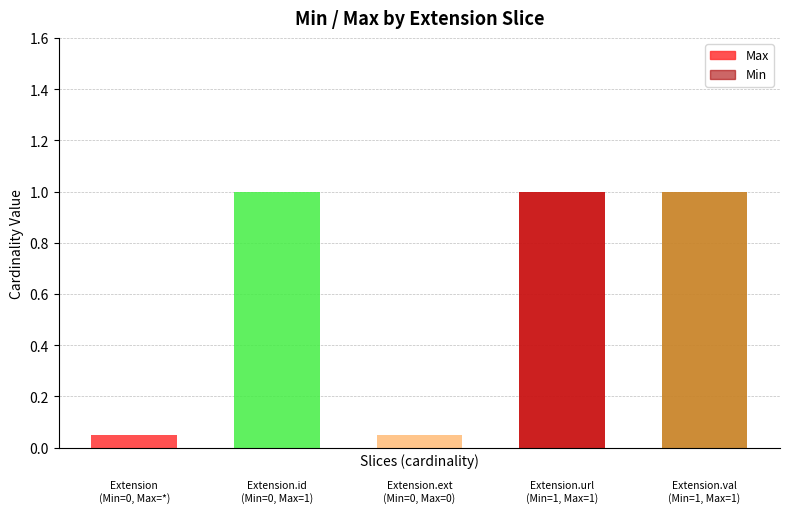

True or false: Max has a value of 0.5 at 4.

False